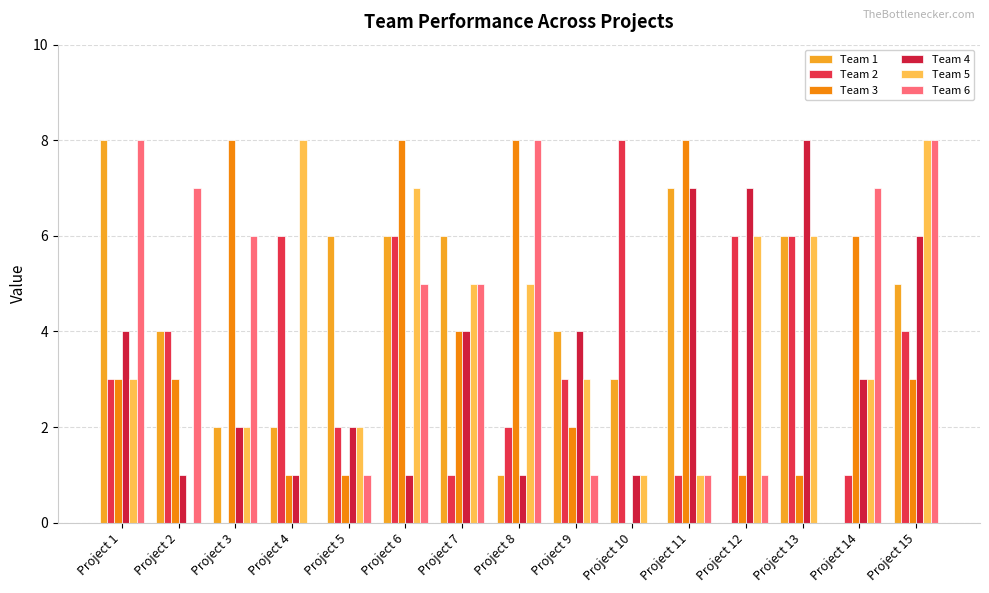

Where does the Team 4 series first go above 3?

Project 1